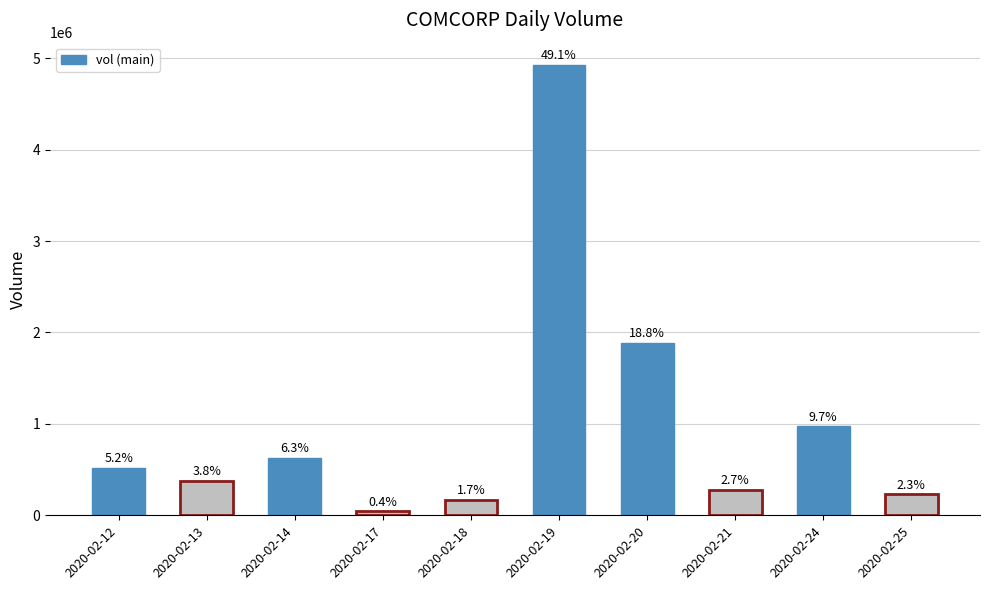

Reading right to left, extract all data points from this chart.

2020-02-25=229800	2020-02-24=972500	2020-02-21=274500	2020-02-20=1889100	2020-02-19=4923100	2020-02-18=169000	2020-02-17=44300	2020-02-14=627400	2020-02-13=377400	2020-02-12=520000